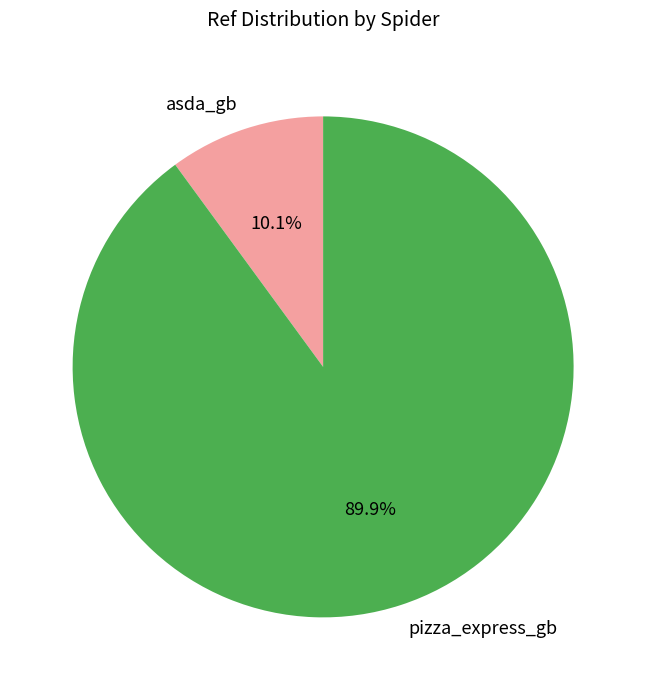

To the nearest percent, what is the difference between the largest and smallest slice percentages?

80%